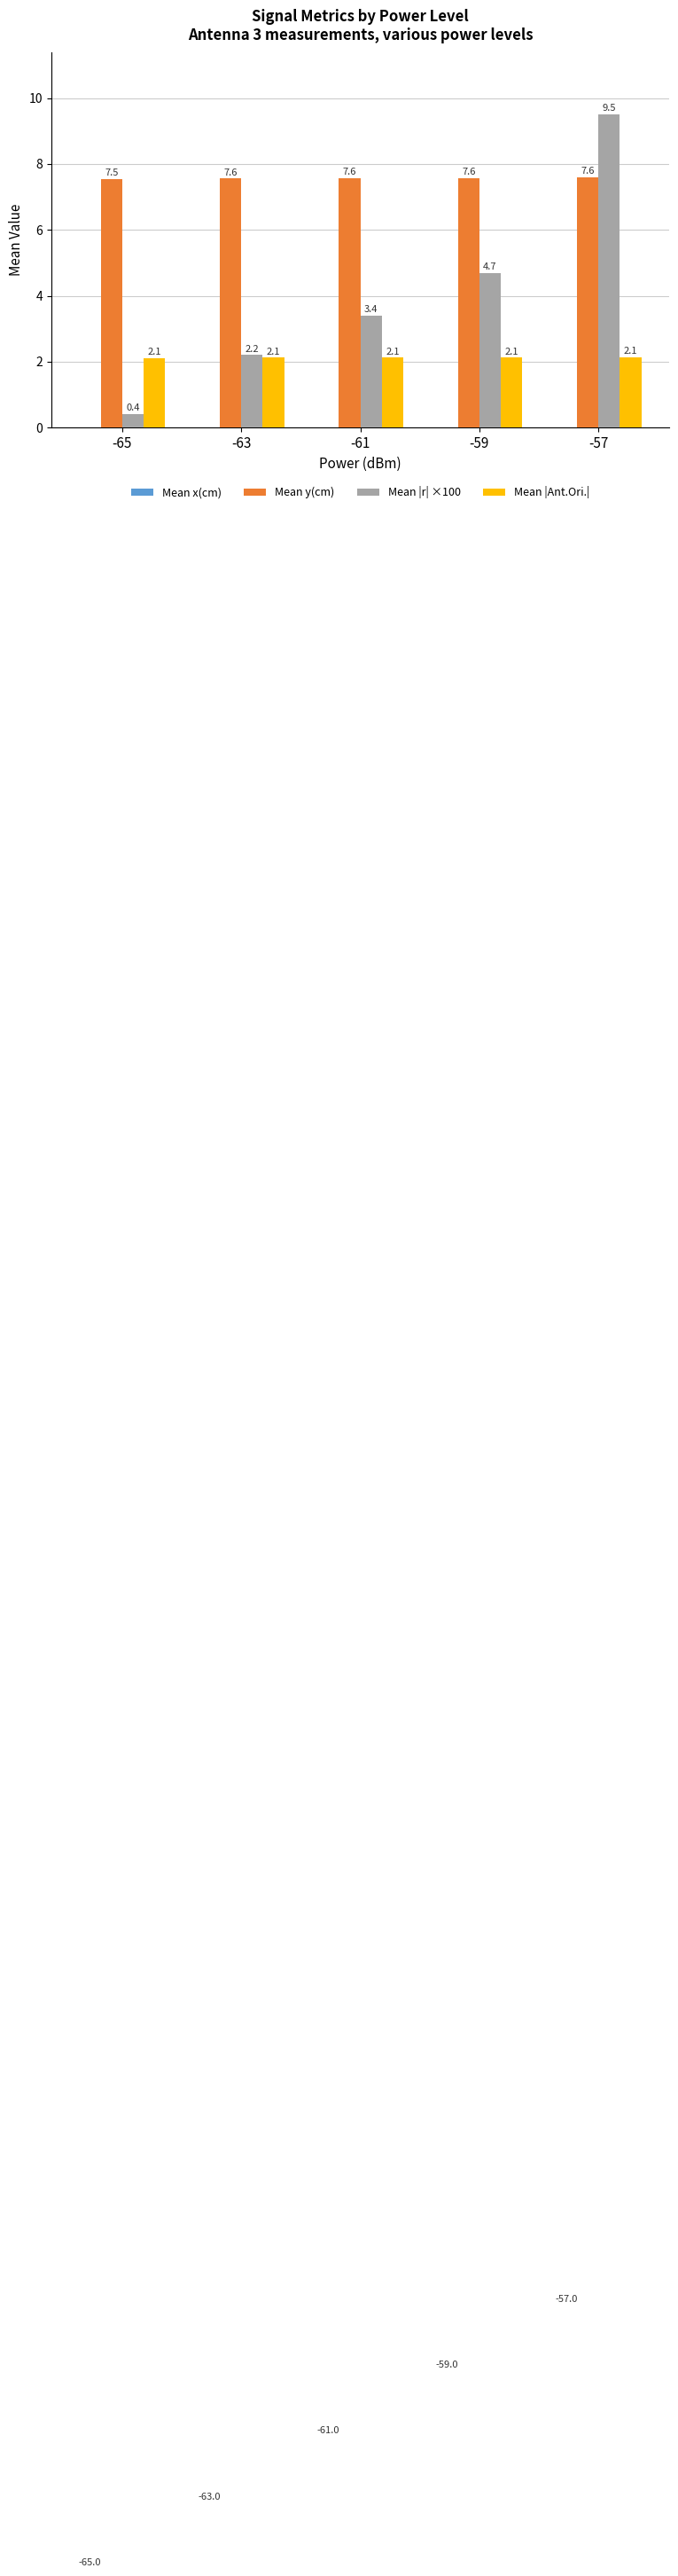

What is the highest value of the Mean y(cm) series?

7.6